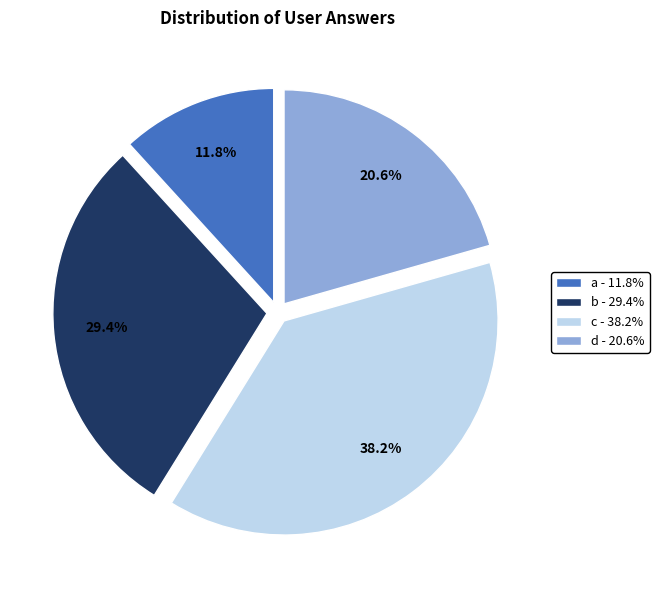

Which category has the smallest portion of the pie?

a